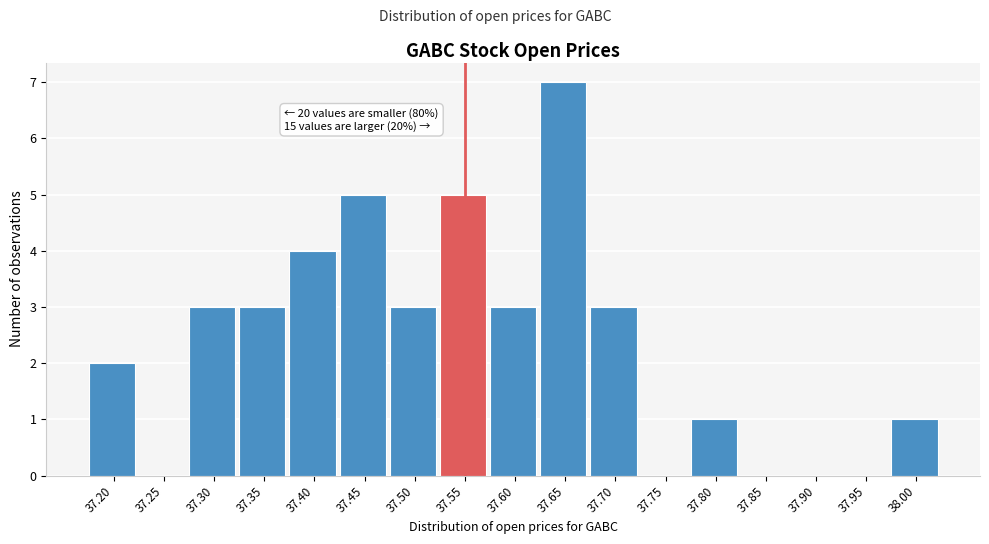

Reading right to left, extract all data points from this chart.

38.00=1	37.95=0	37.90=0	37.85=0	37.80=1	37.75=0	37.70=3	37.65=7	37.60=3	37.55=5	37.50=3	37.45=5	37.40=4	37.35=3	37.30=3	37.25=0	37.20=2